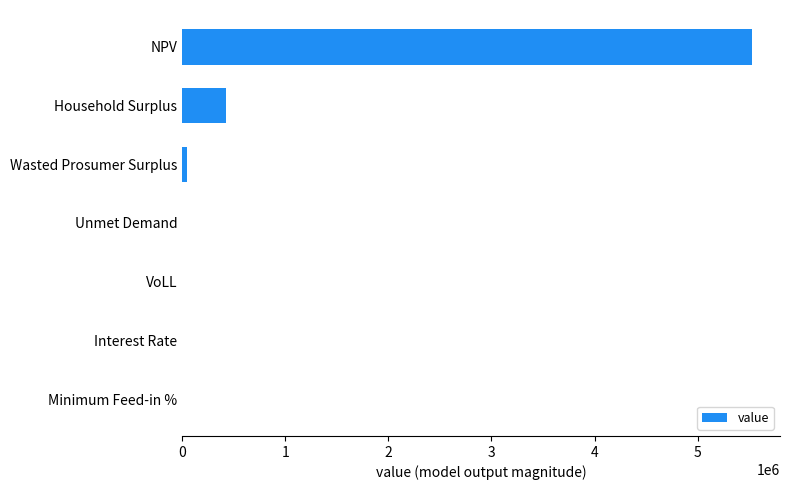

What is the approximate value at NPV?

5523180.0